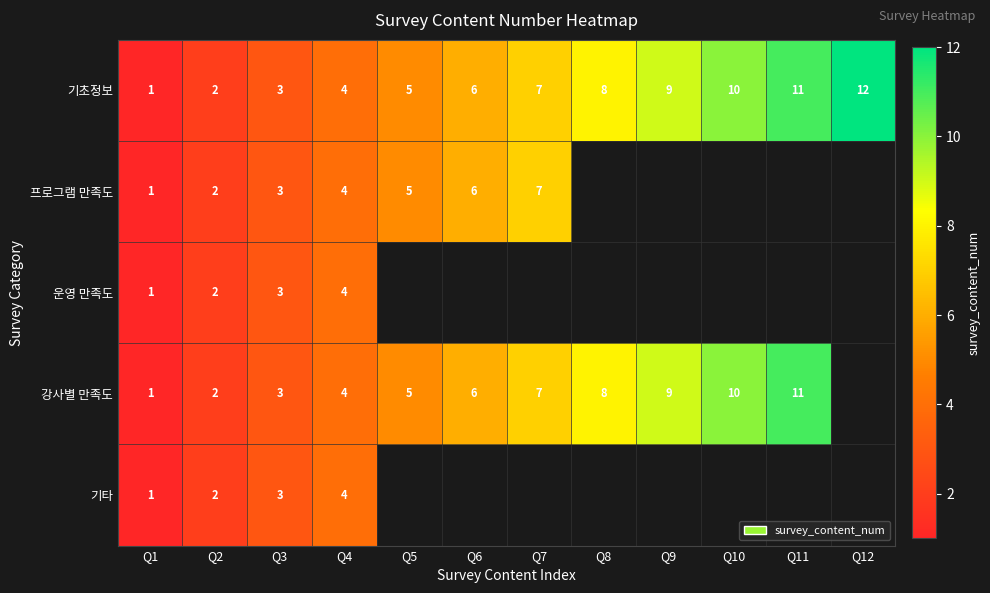

True or false: 강사별 만족도 has a value of 11 at Q11.

True